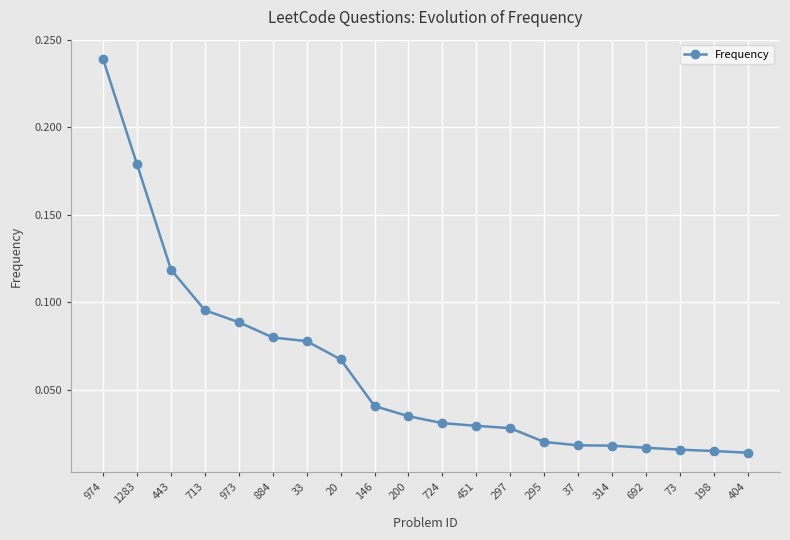

What position from the left is 33?

7